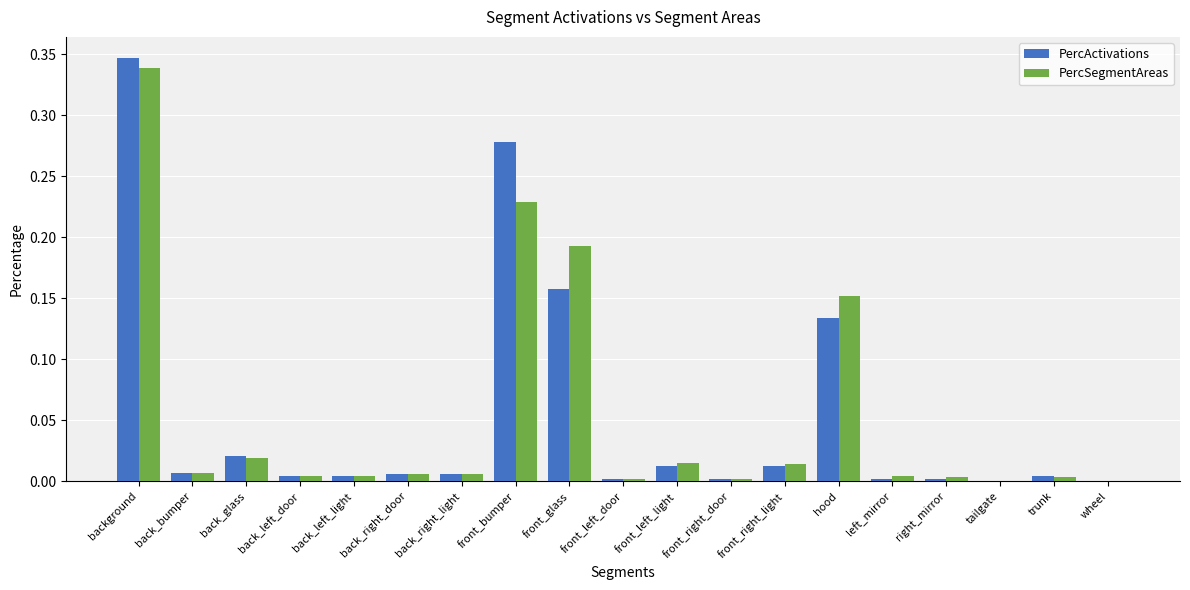

At which category is the sum across all series the highest?

background